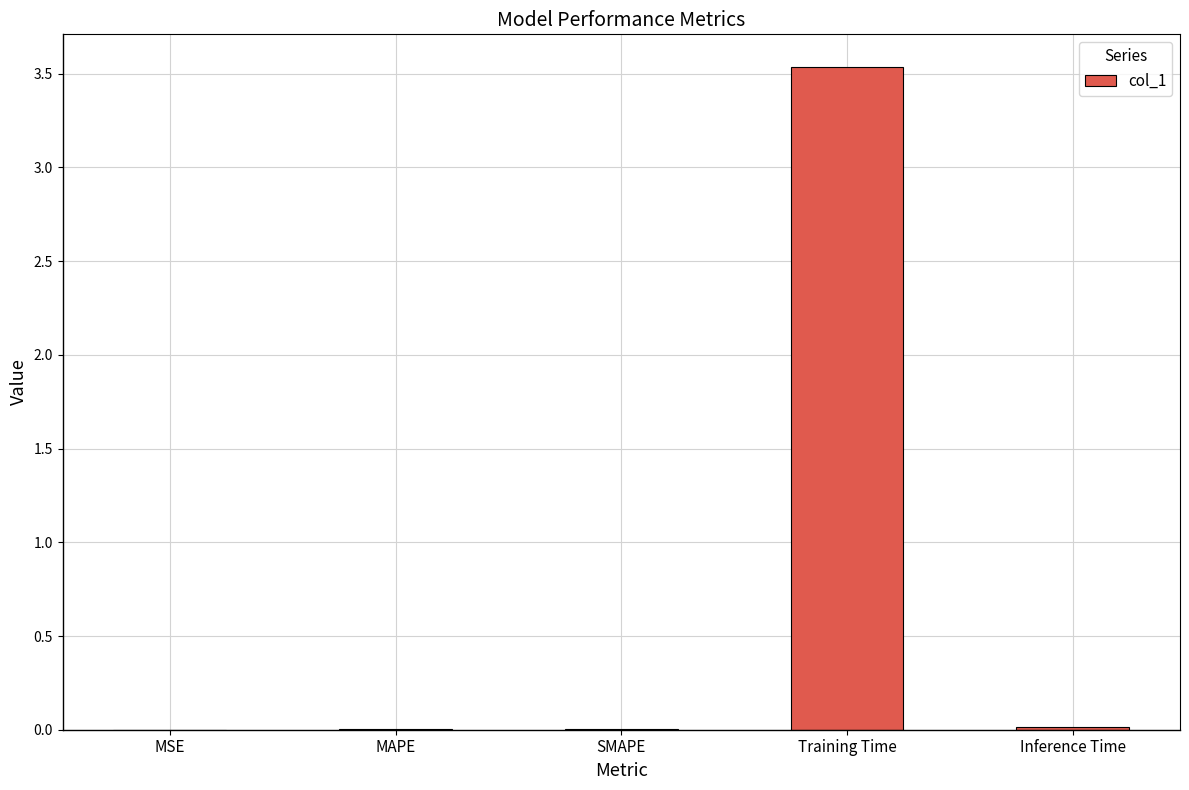

Is it true that the value at Training Time is 3.5?

True